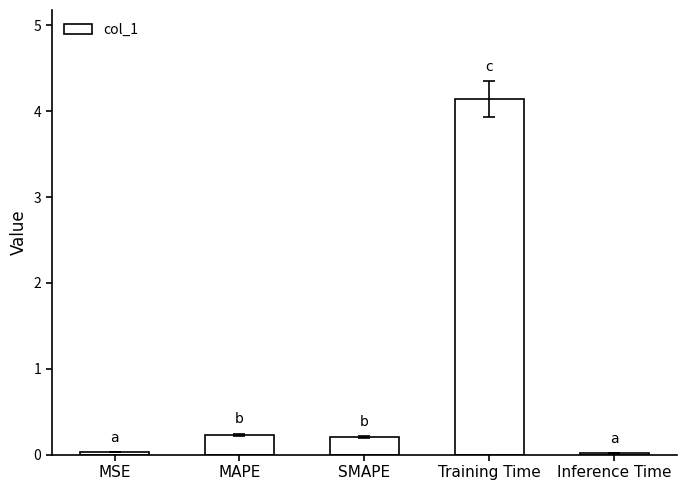

The value at Training Time is 4.1. True or false?

True